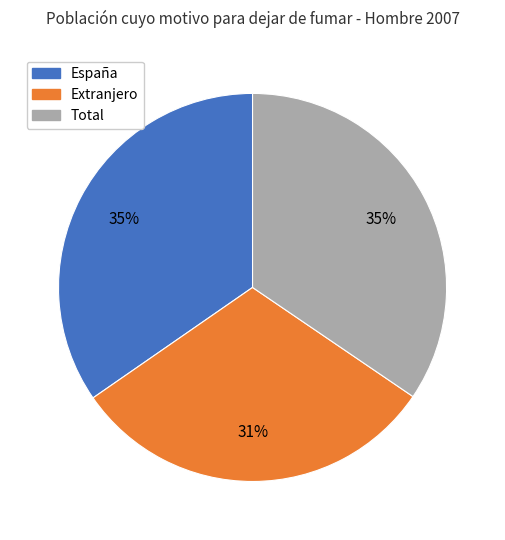

Which slice is the smallest?

Extranjero